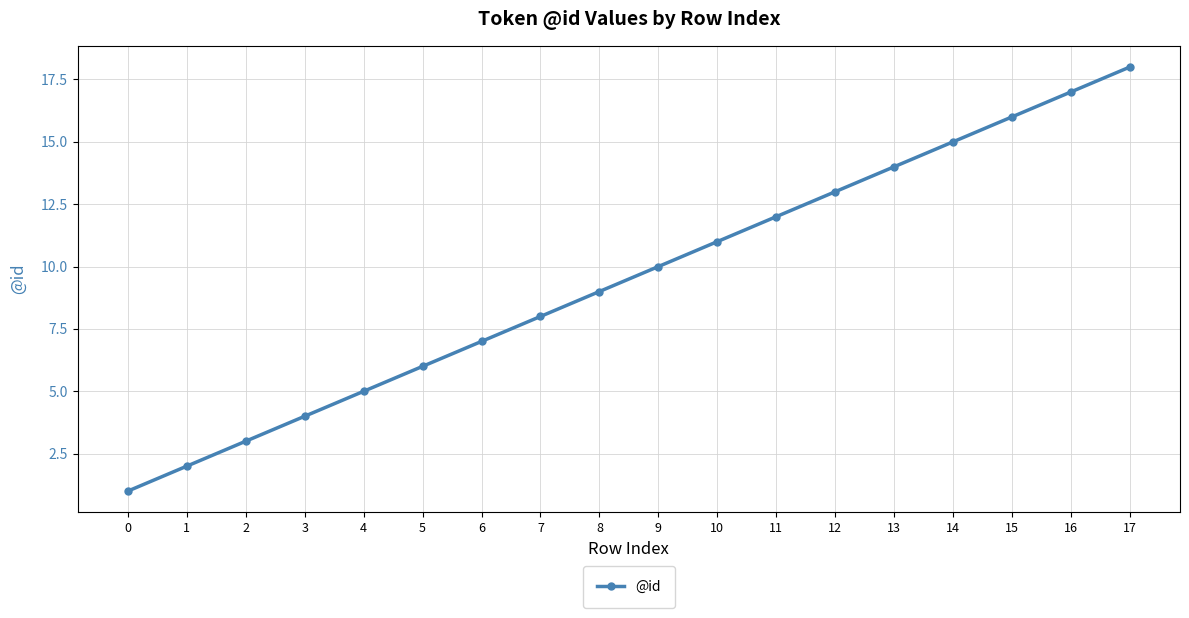

The chart shows a value of 22 at 14. True or false?

False